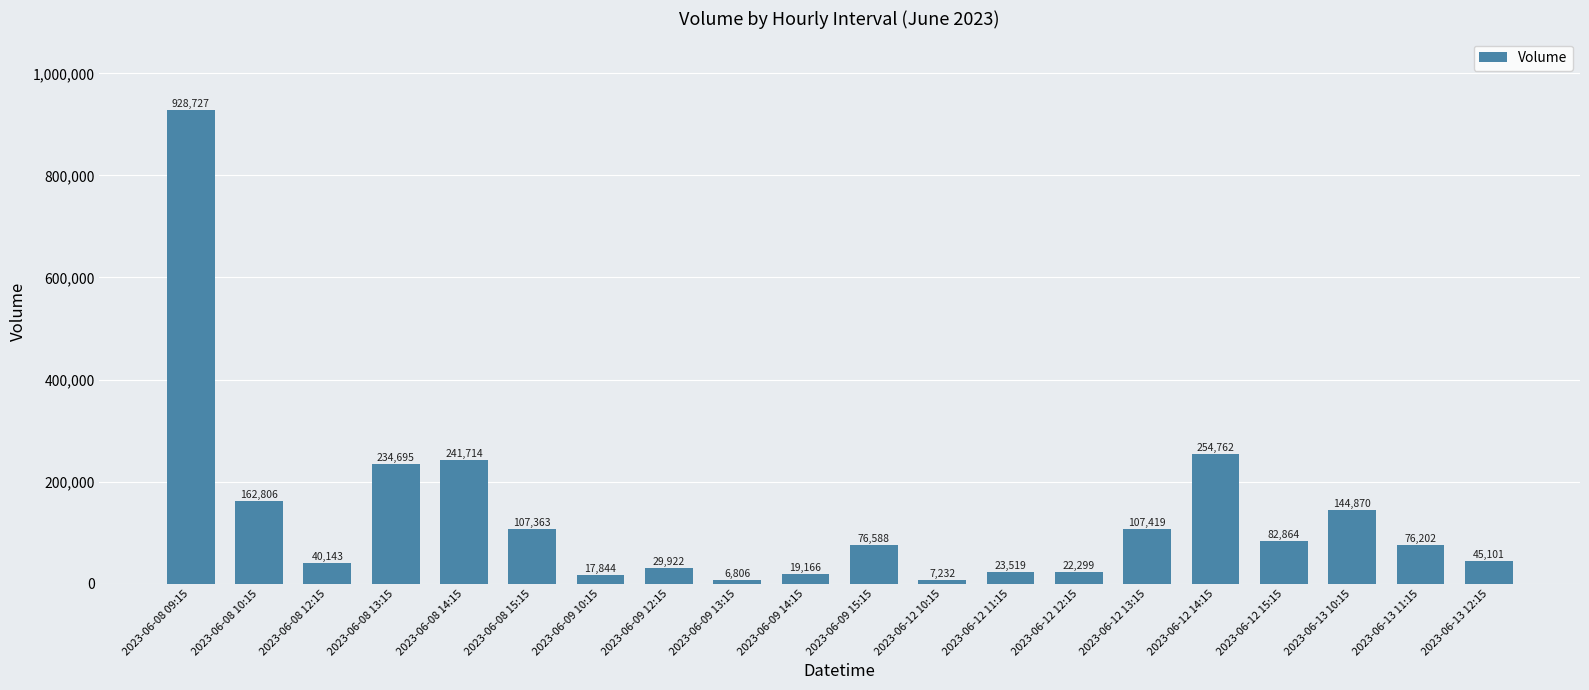

What position from the left is 2023-06-13 11:15?

19